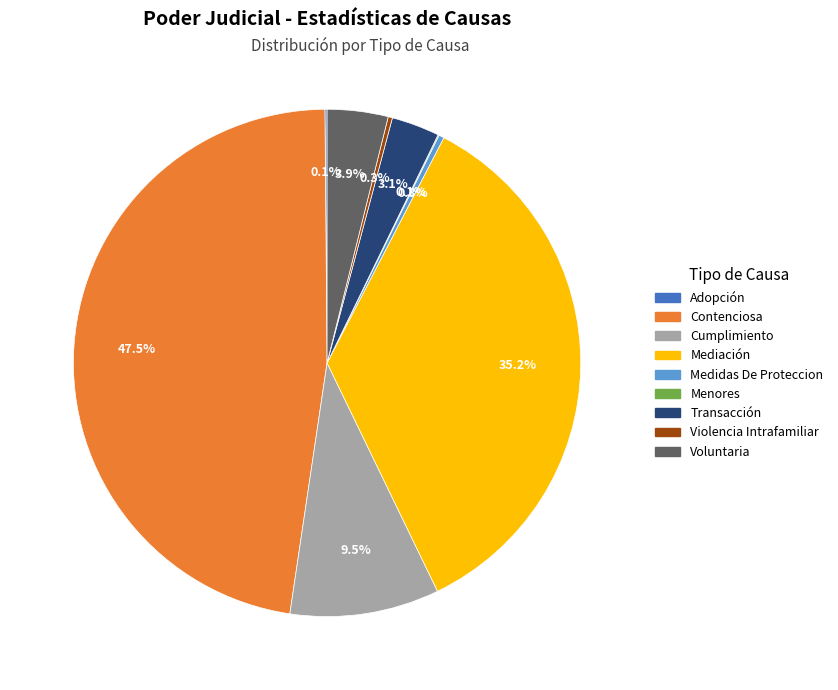

Is there any slice that represents more than half of the pie?

No